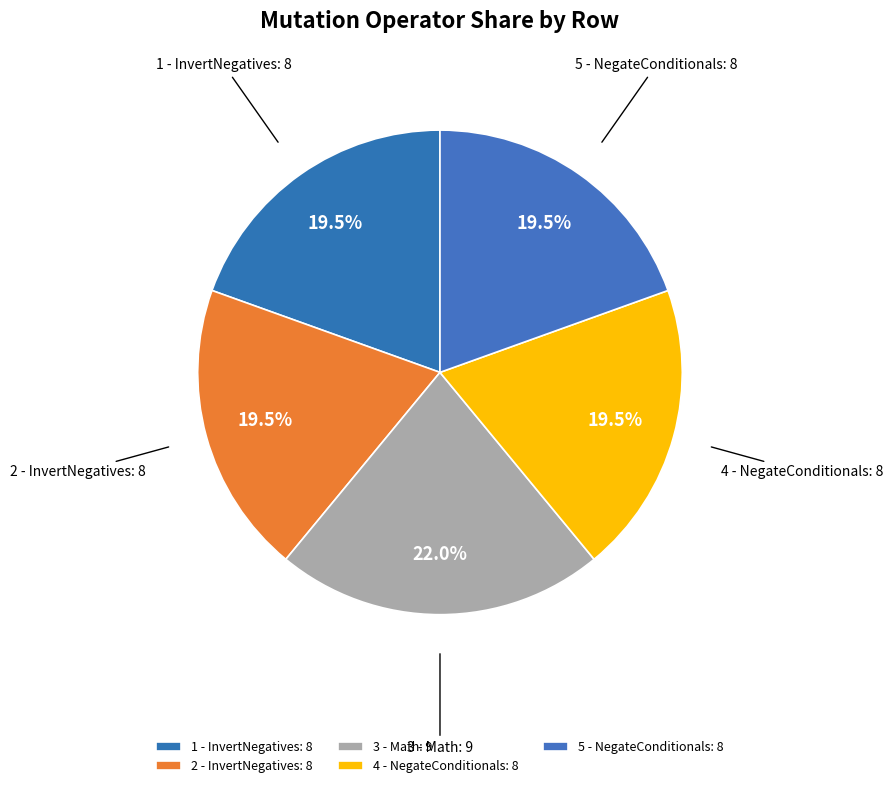

Which has a higher value, 2 - InvertNegatives or 3 - Math?

3 - Math